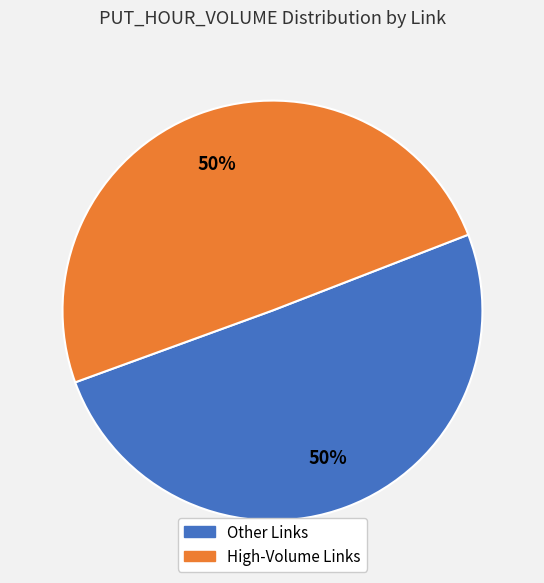

To the nearest percent, what is the average slice percentage?

50%